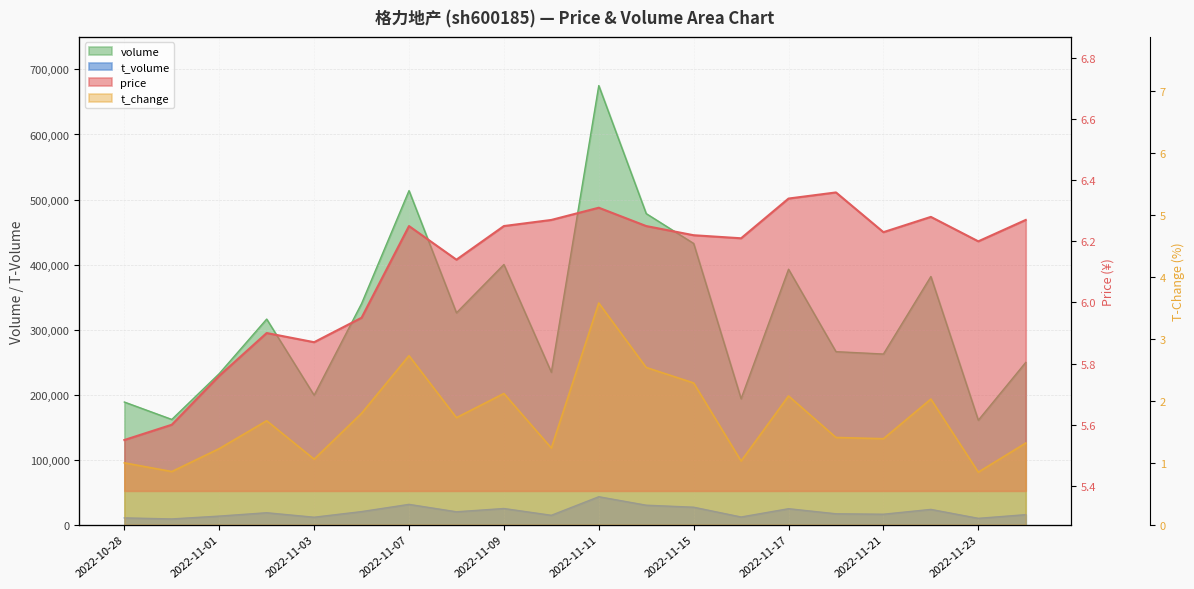

At which label does t_volume first exceed 18555?

2022-11-04